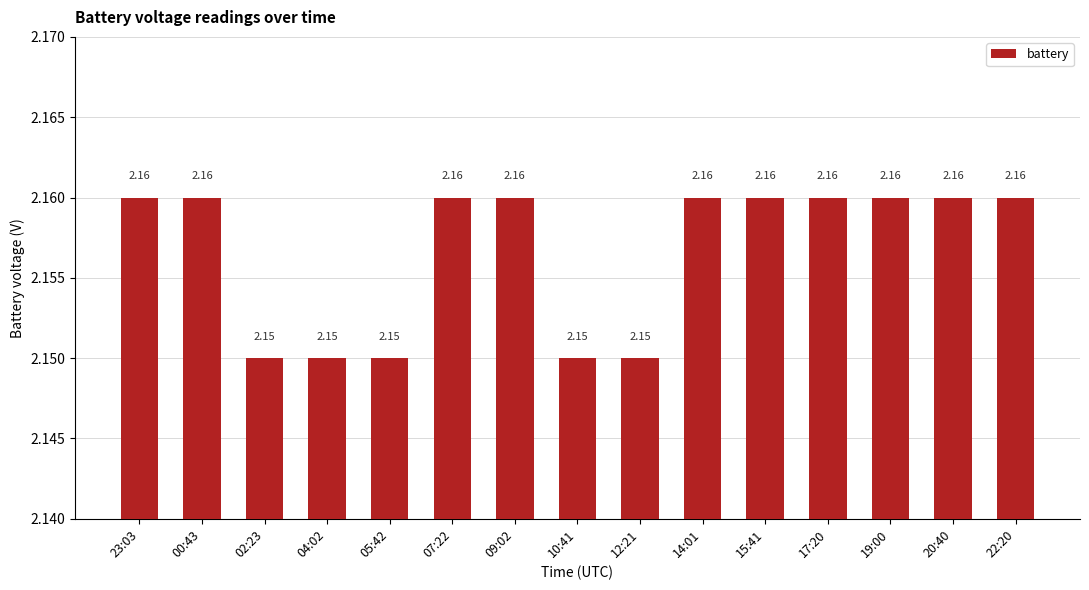

What is the sum of the values at 02:23 and 17:20?

4.3